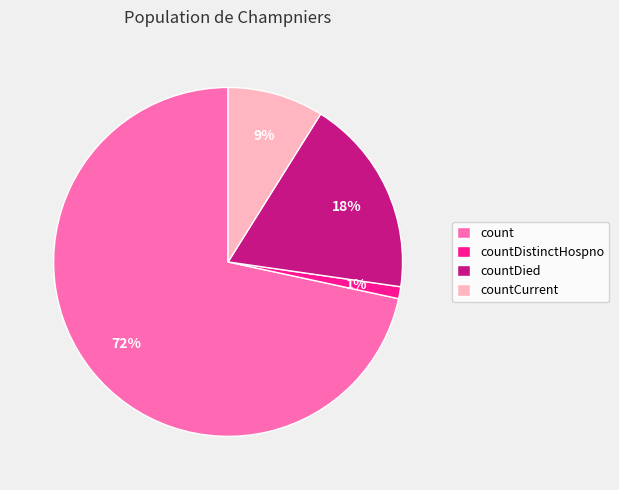

Is there a majority slice in this chart?

Yes